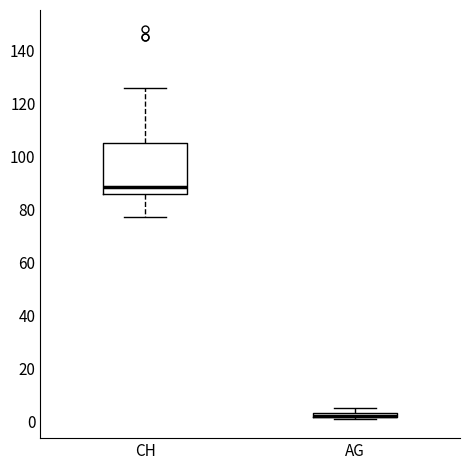

Where does the median line of the box for CH sit on the y-axis? The values are not printed on the chart, so give them approximately, as read against the axis.

88